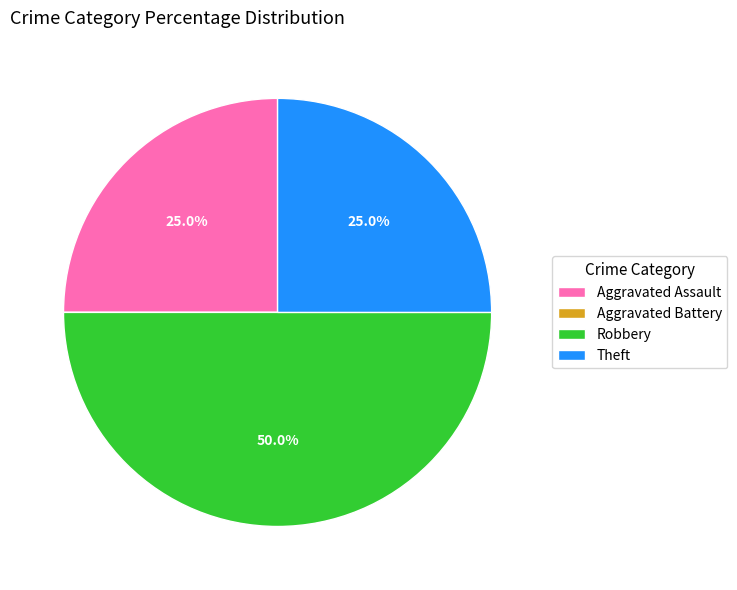

True or false: Robbery accounts for 50% of the total.

True